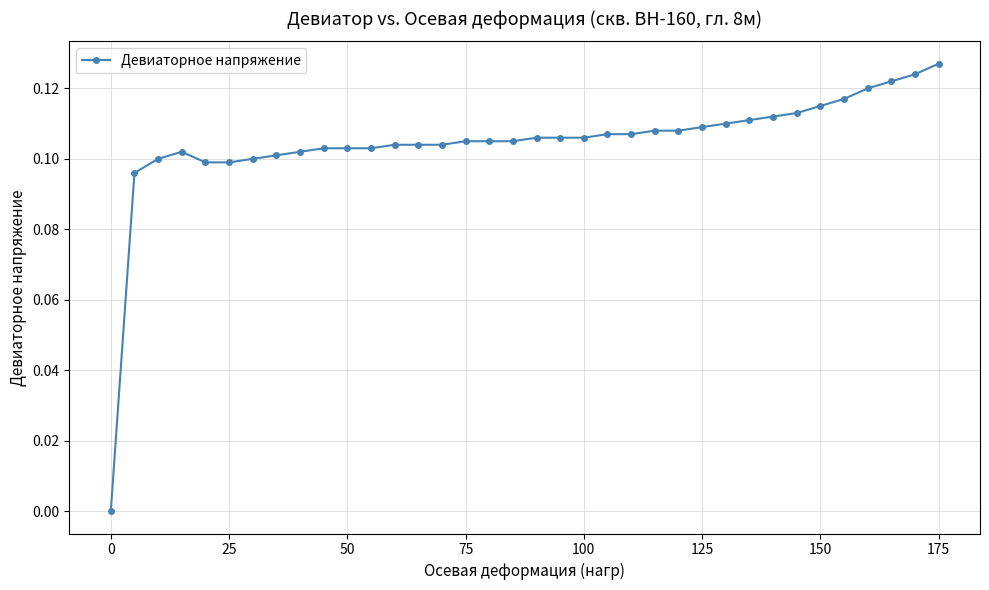

What is the sum of all values?

3.8